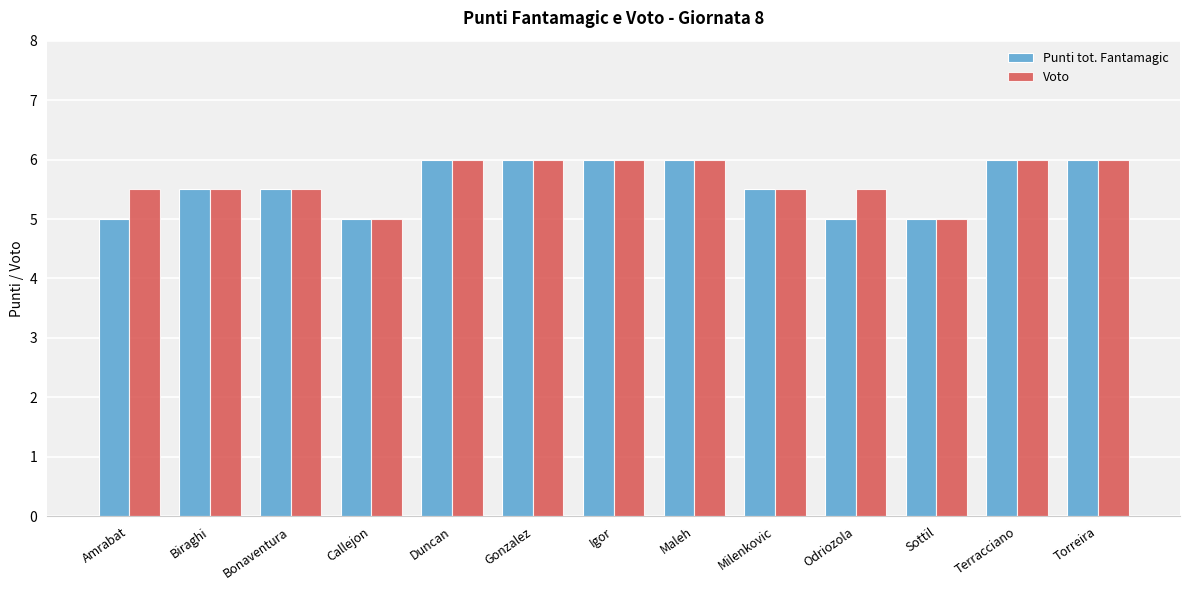

What is the spread (max minus min) of values at Odriozola?

0.5